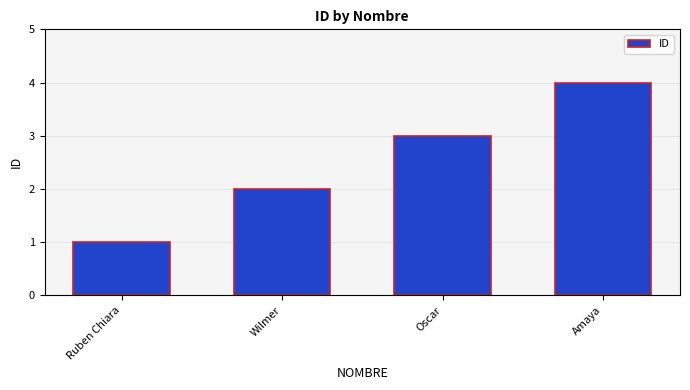

What is the change in value from Ruben Chiara to Amaya?

+3